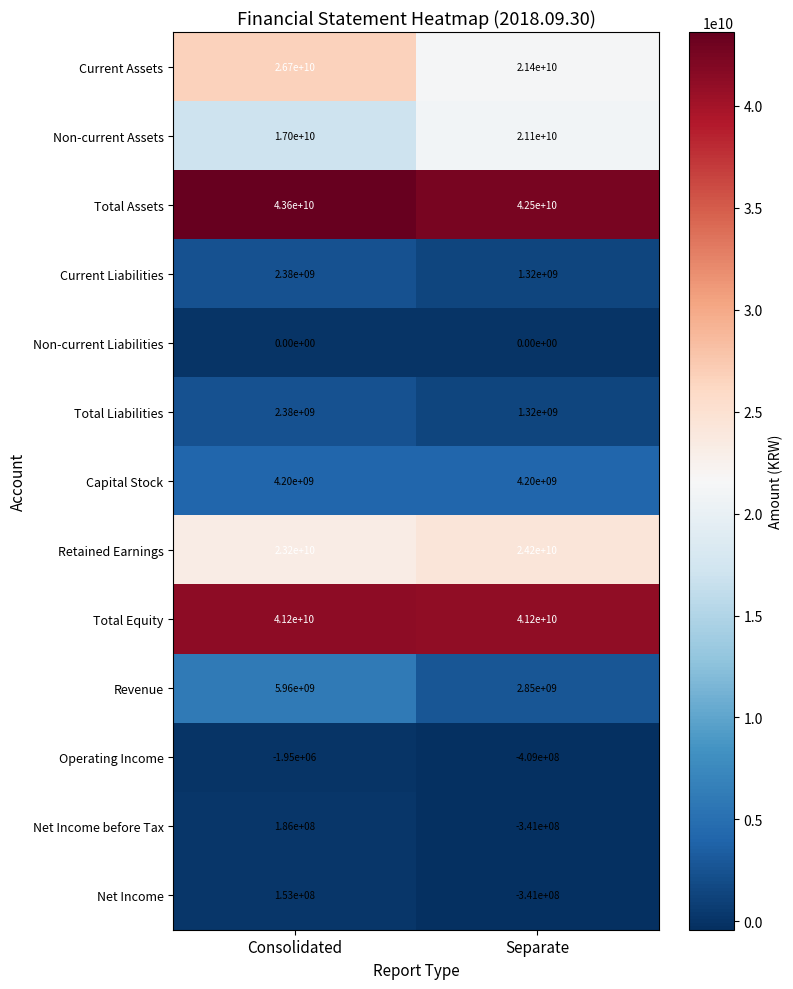

Which category has the lowest value across all series?

Separate